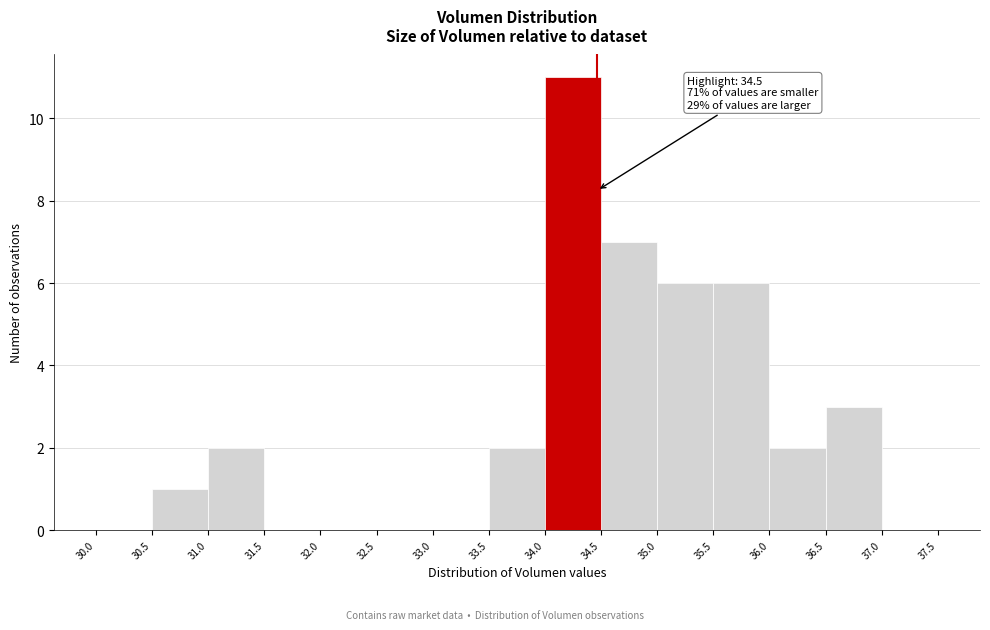

Over which range of the x-axis is the bar tallest?

34.0 to 34.5